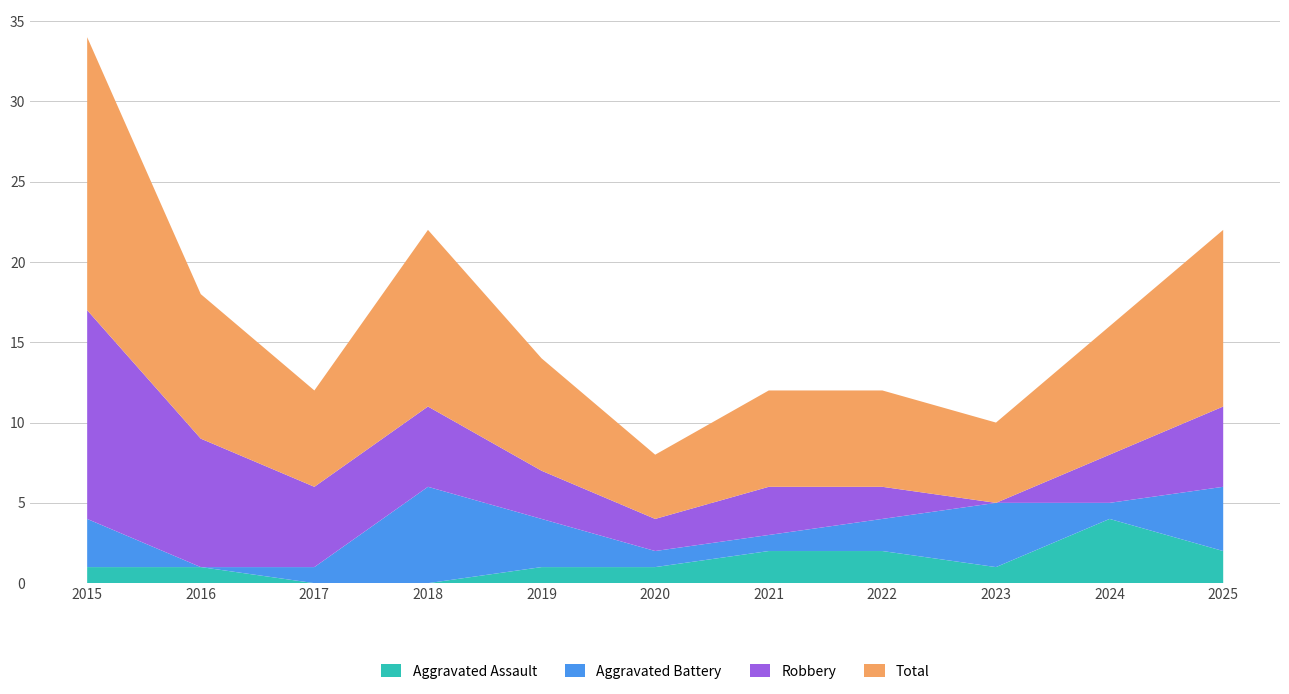

Reading left to right, extract all data points from this chart.

Aggravated Assault: 2015=1	2016=1	2017=0	2018=0	2019=1	2020=1	2021=2	2022=2	2023=1	2024=4	2025=2
Aggravated Battery: 2015=3	2016=0	2017=1	2018=6	2019=3	2020=1	2021=1	2022=2	2023=4	2024=1	2025=4
Robbery: 2015=13	2016=8	2017=5	2018=5	2019=3	2020=2	2021=3	2022=2	2023=0	2024=3	2025=5
Total: 2015=17	2016=9	2017=6	2018=11	2019=7	2020=4	2021=6	2022=6	2023=5	2024=8	2025=11